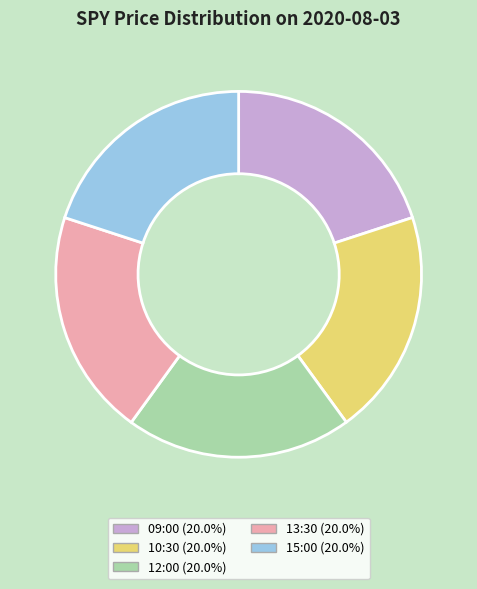

How many segments does this pie chart have?

5